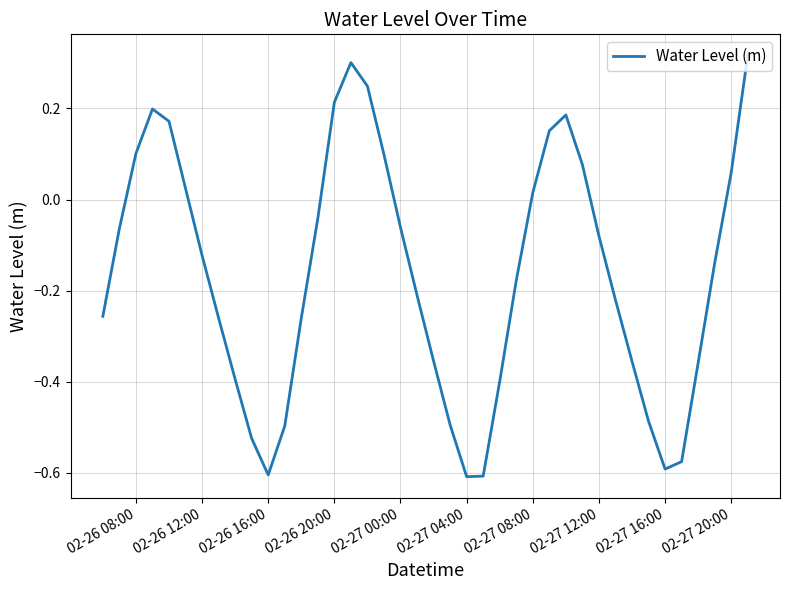

What is the difference between the maximum and minimum values?

0.9